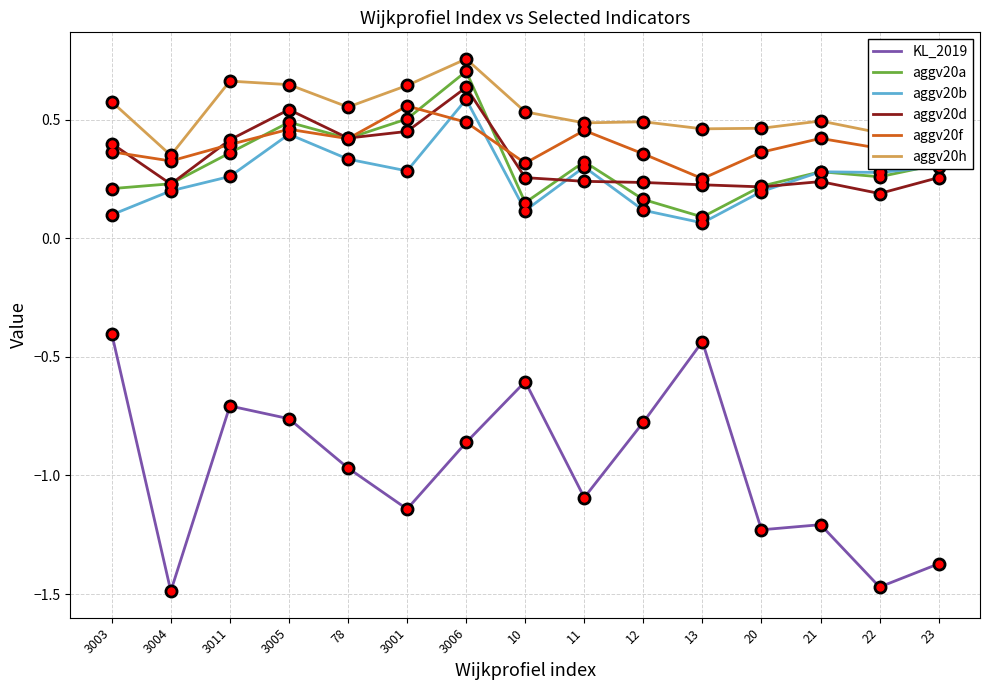

List the series in order of their peak value, highest first.

aggv20h, aggv20a, aggv20d, aggv20b, aggv20f, KL_2019